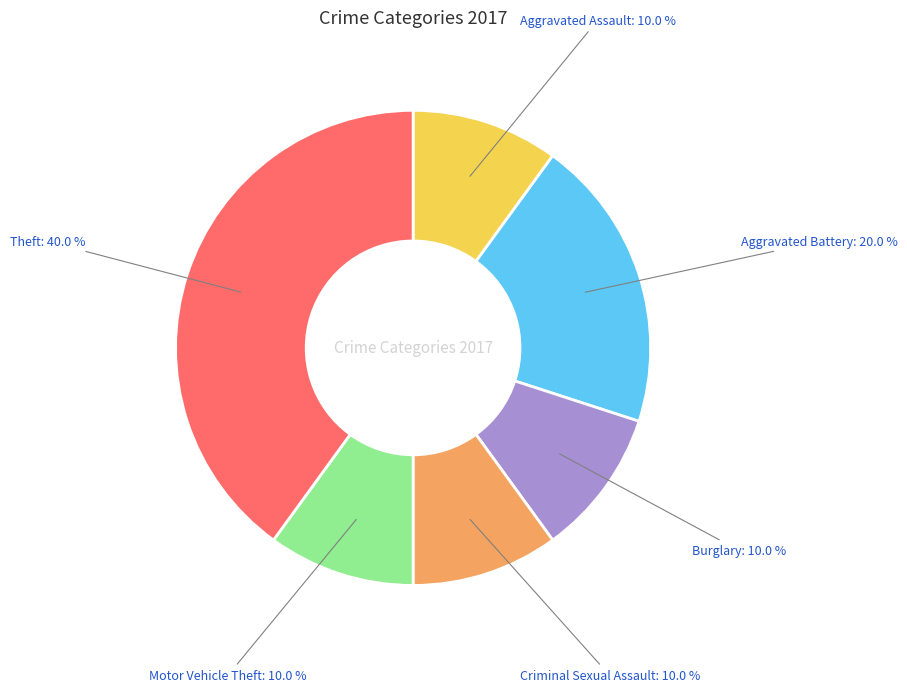

Is there a majority slice in this chart?

No